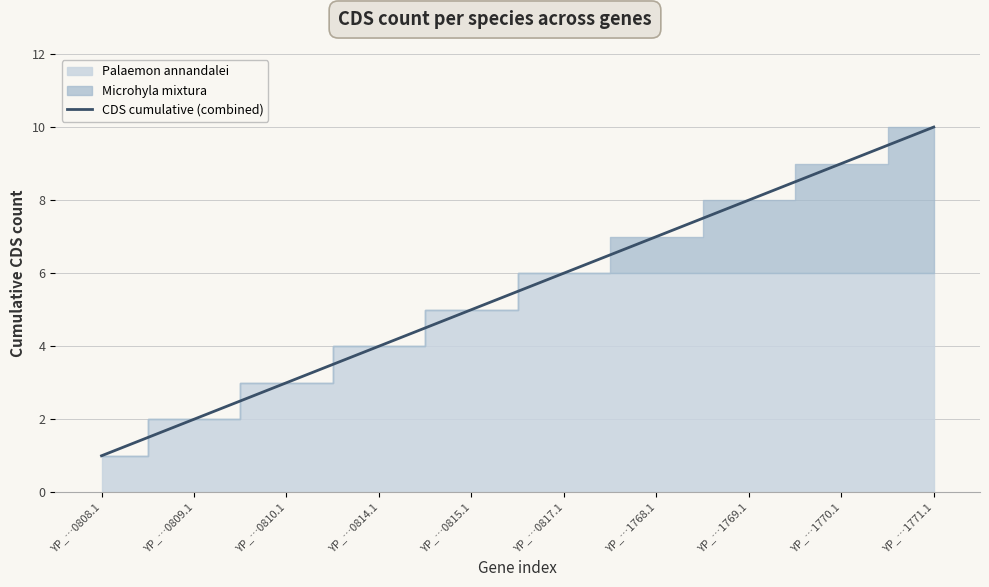

What position from the left is YP_…0817.1?

6